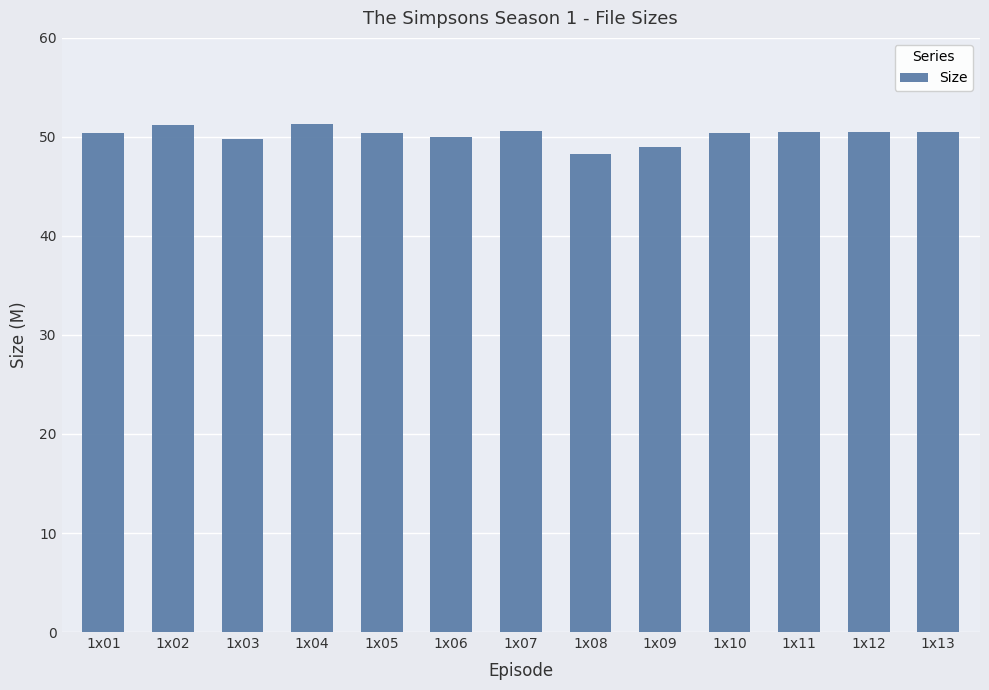

What is the smallest value displayed?

48.3